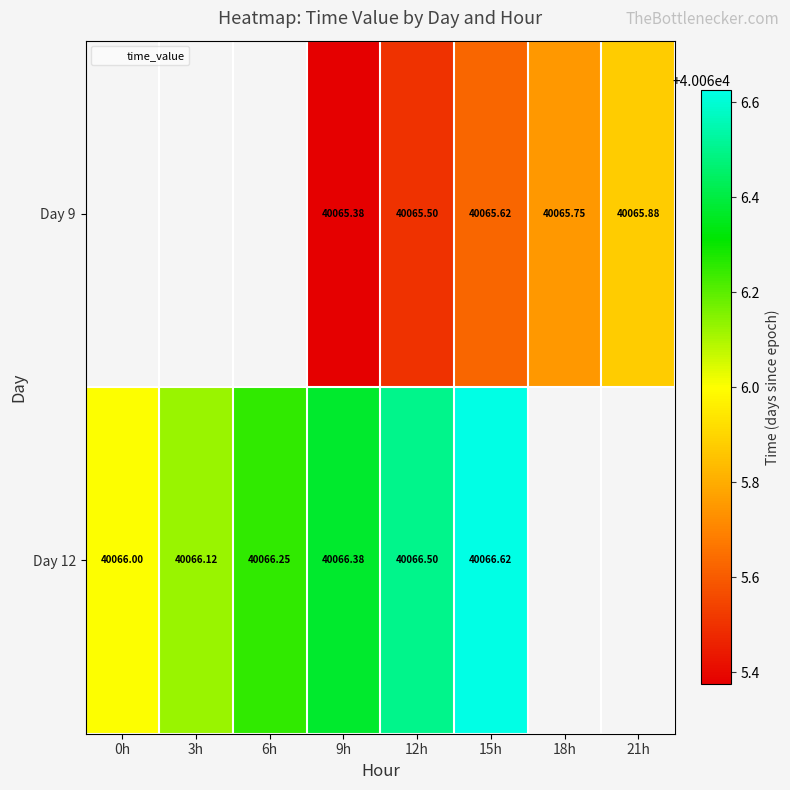

At which category is the sum across all series the highest?

15h